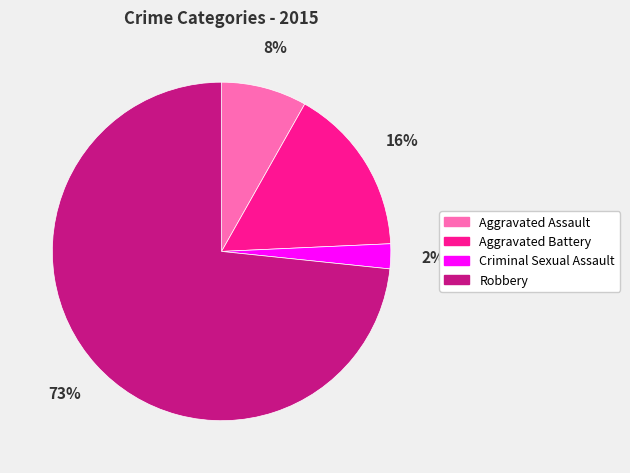

Approximately how many times larger is the value at Robbery compared to Aggravated Battery?

4.6